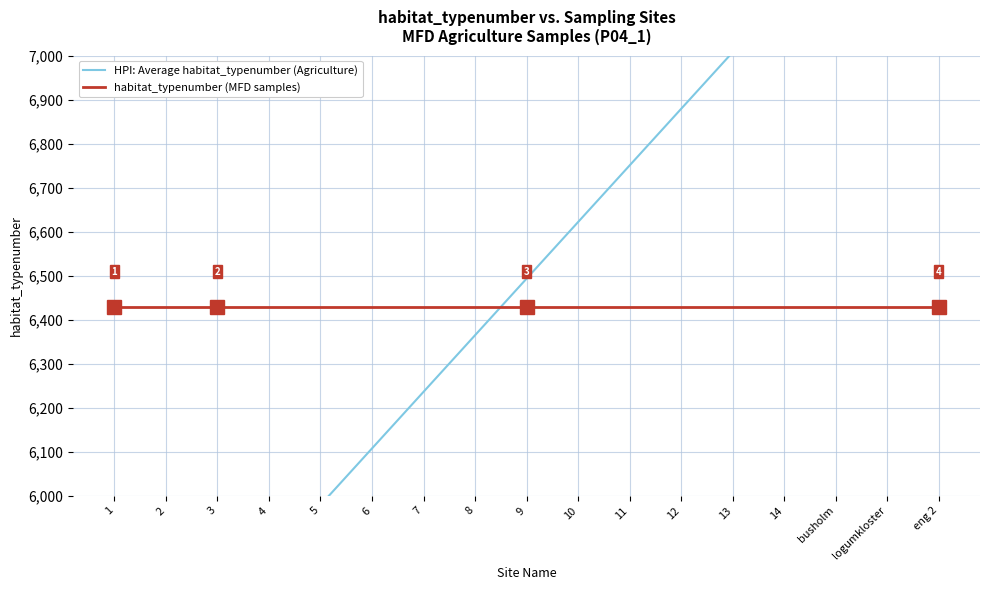

Is it true that habitat_typenumber (MFD samples) equals 9658.5 at 7?

False